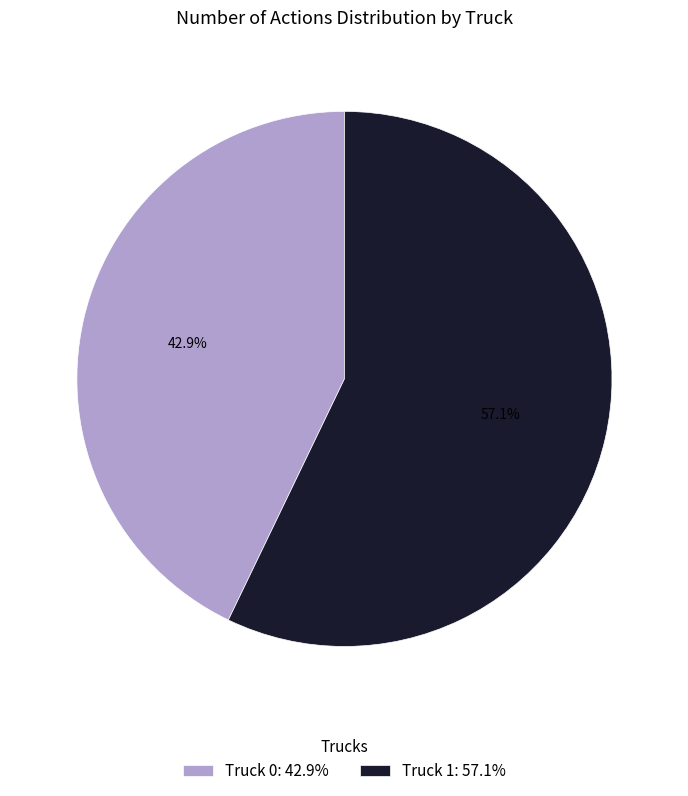

What percentage is the Truck 0 slice, to the nearest percent?

43%